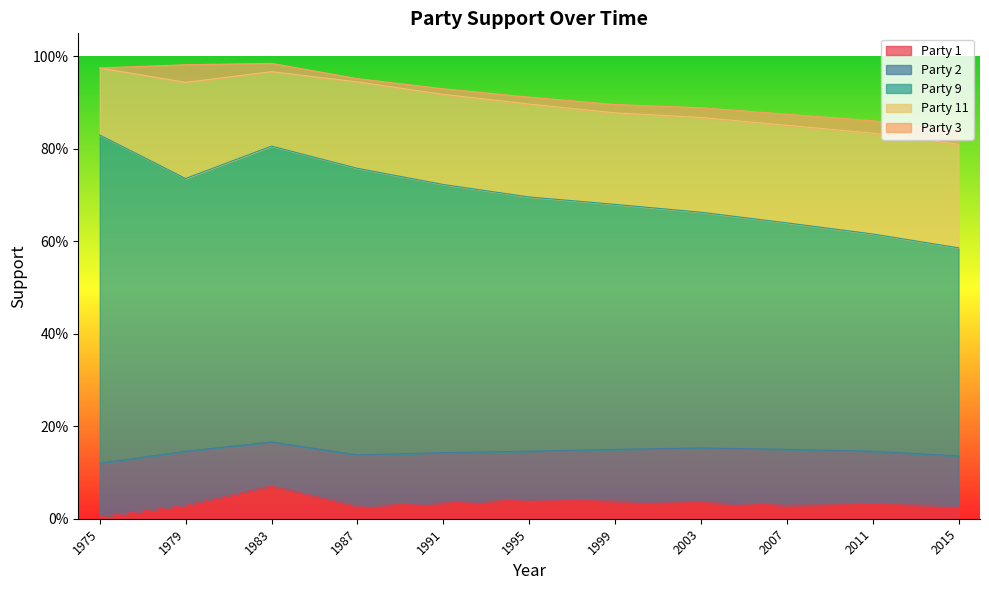

At which category does Party 9 reach its first local peak?

1983